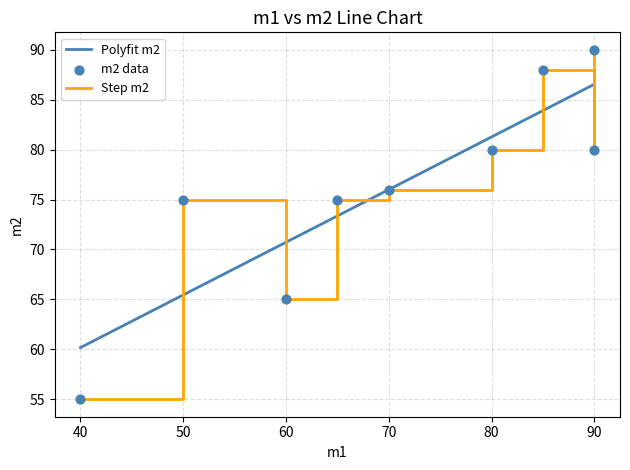

What is the ratio of the value at 50 to the value at 70?

1.0